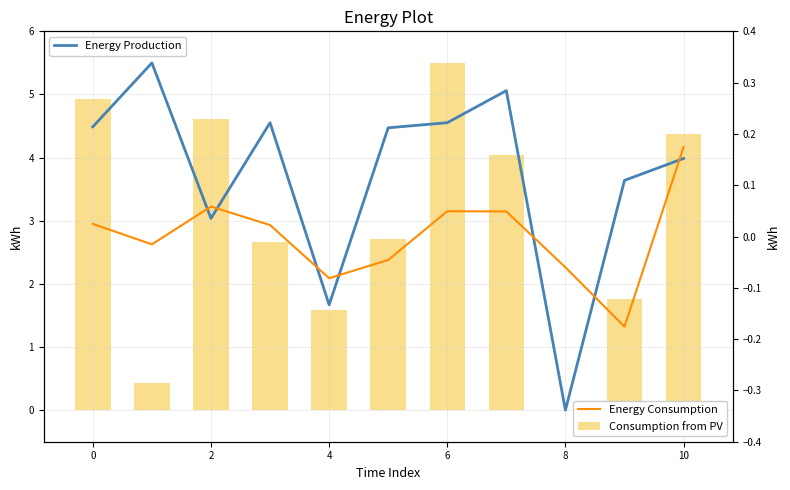

True or false: Consumption from PV has a value of 1.2 at 4.

False